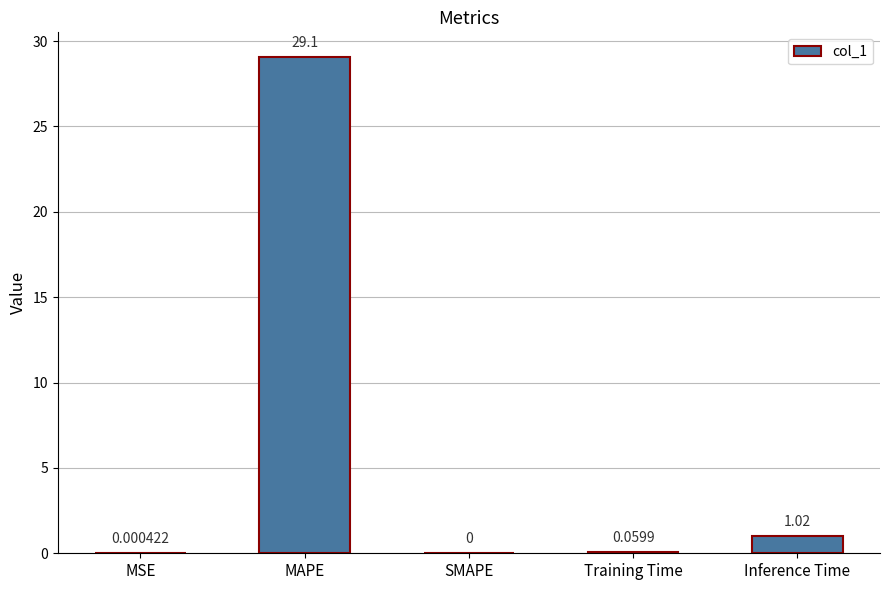

Where is the data nearest to the value 14?

Inference Time